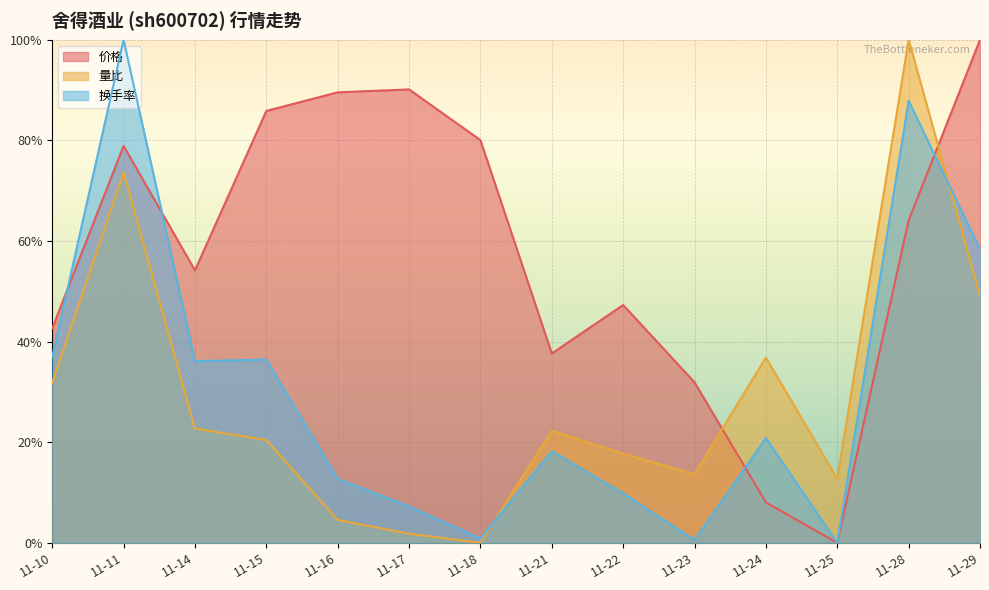

What is the difference between the maximum and minimum values in the 换手率 series?

100.0